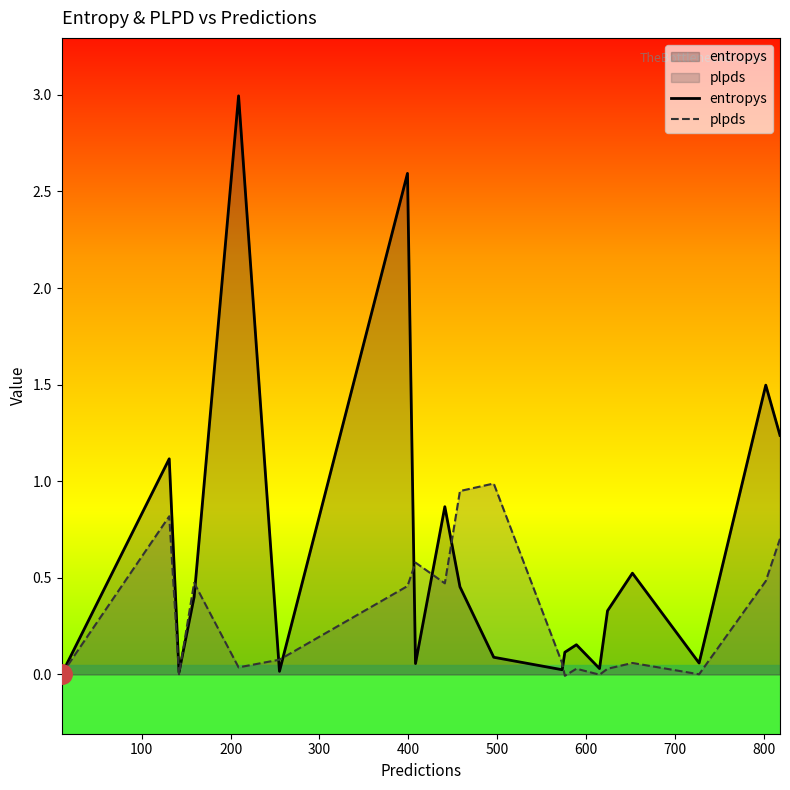

Which series has the largest range (max minus min)?

entropys